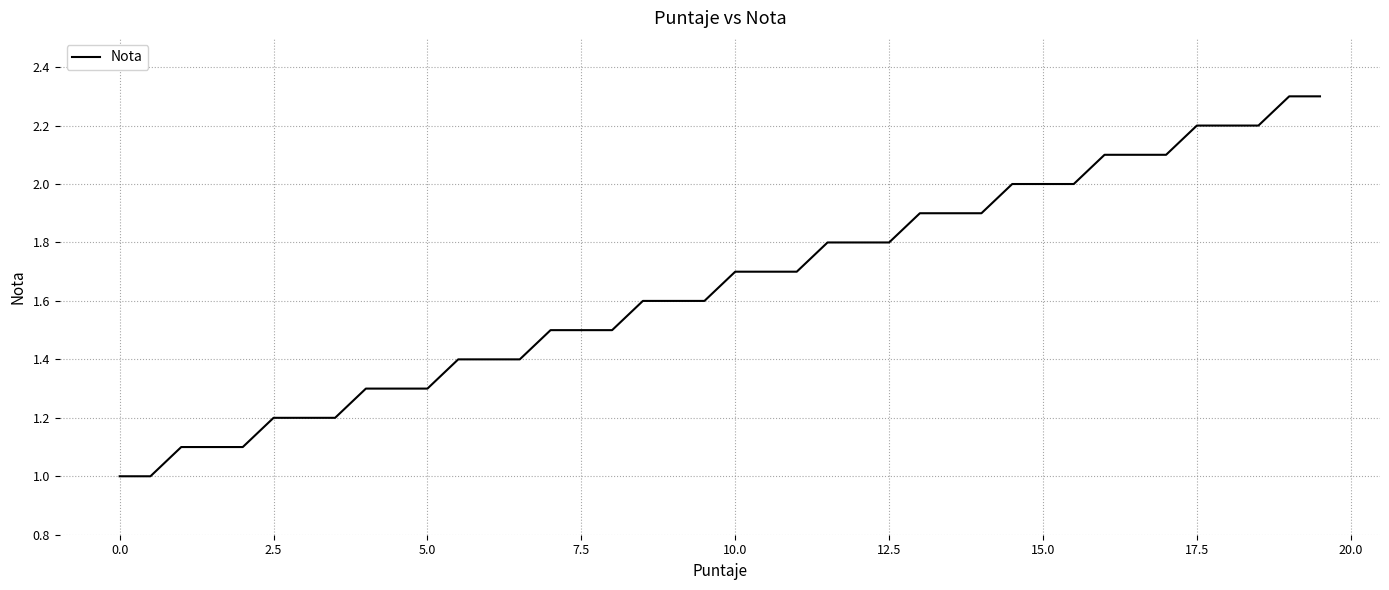

Reading left to right, what are all the values shown in this chart?

1.0	1.0	1.1	1.1	1.1	1.2	1.2	1.2	1.3	1.3	1.3	1.4	1.4	1.4	1.5	1.5	1.5	1.6	1.6	1.6	1.7	1.7	1.7	1.8	1.8	1.8	1.9	1.9	1.9	2.0	2.0	2.0	2.1	2.1	2.1	2.2	2.2	2.2	2.3	2.3